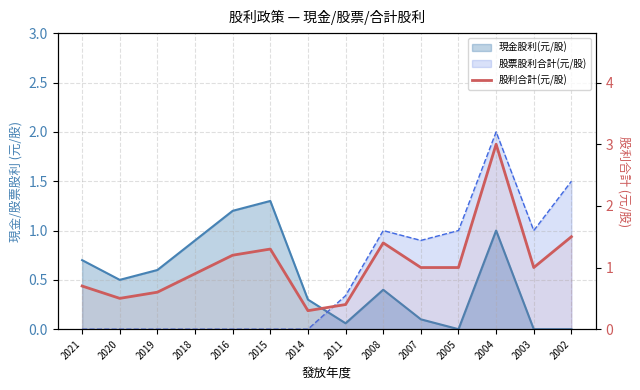

What is the difference between the values at 2020 and 2014?

0.2